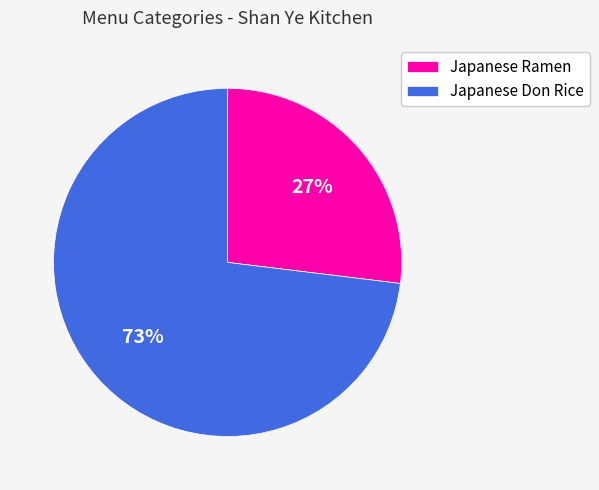

Rank the categories by value from lowest to highest.

Japanese Ramen, Japanese Don Rice